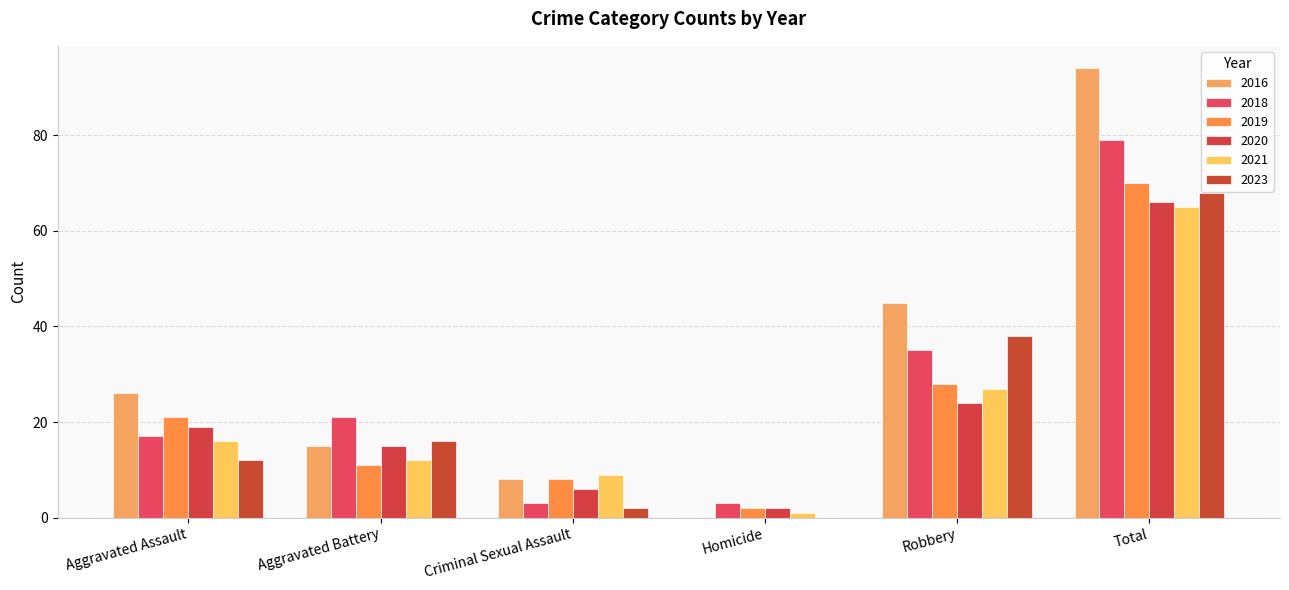

What is the label of the 3rd bar from the right?

Homicide